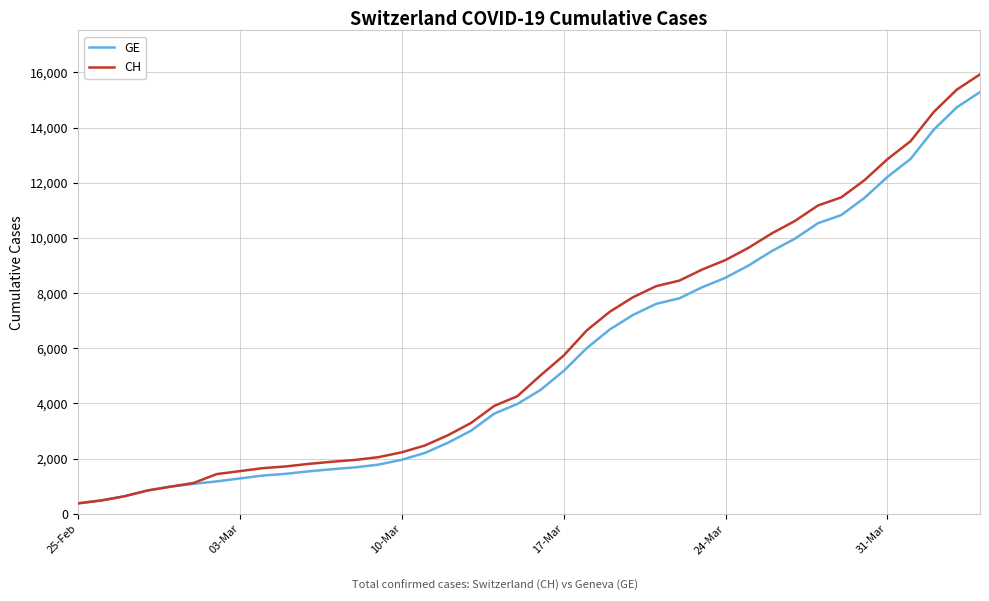

What is the lowest value of the CH series?

375